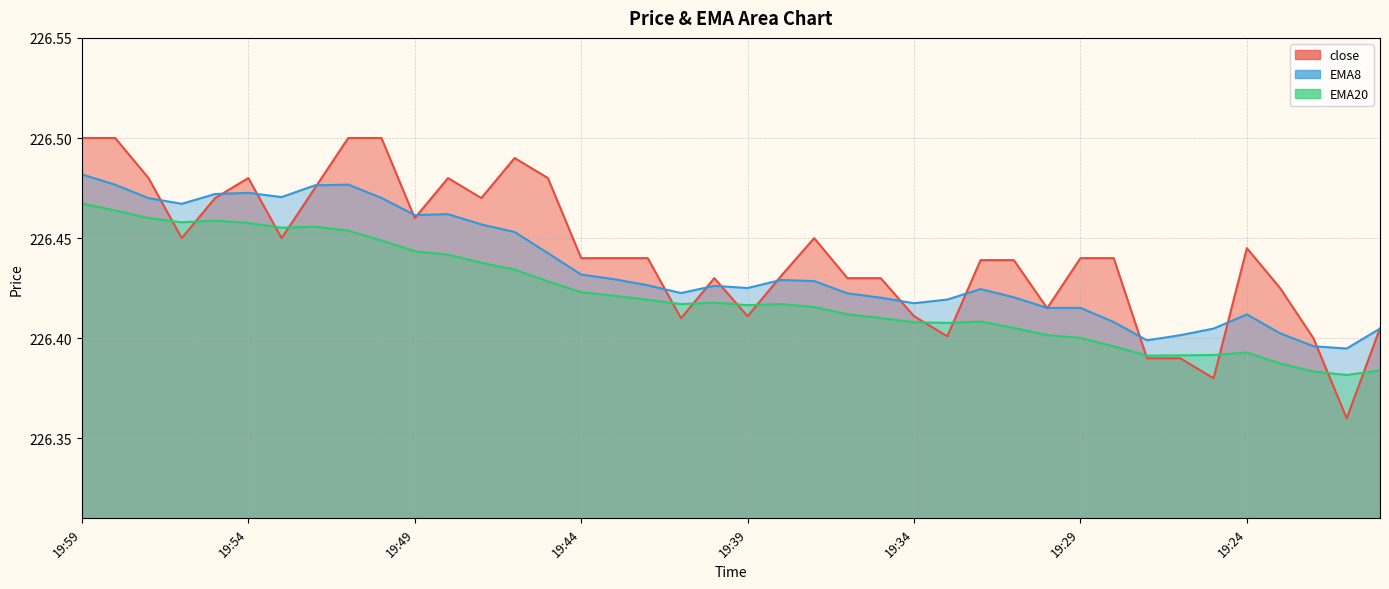

How many EMA20 values are between 226 and 227?

40